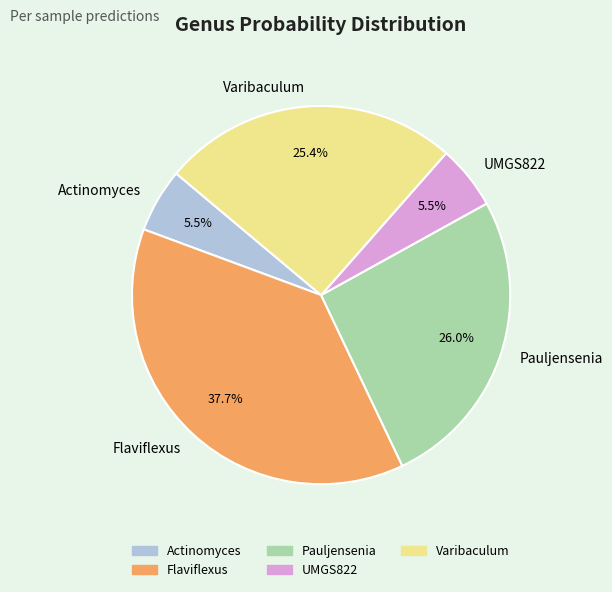

Is there any slice that represents more than half of the pie?

No